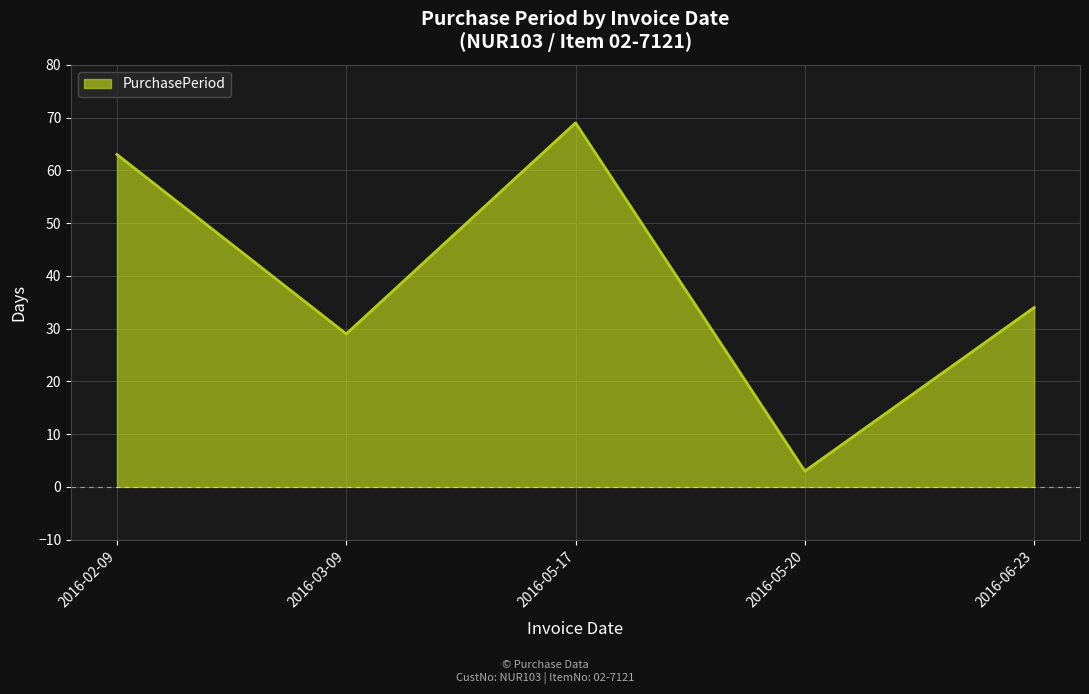

What position from the left is 2016-05-20?

4